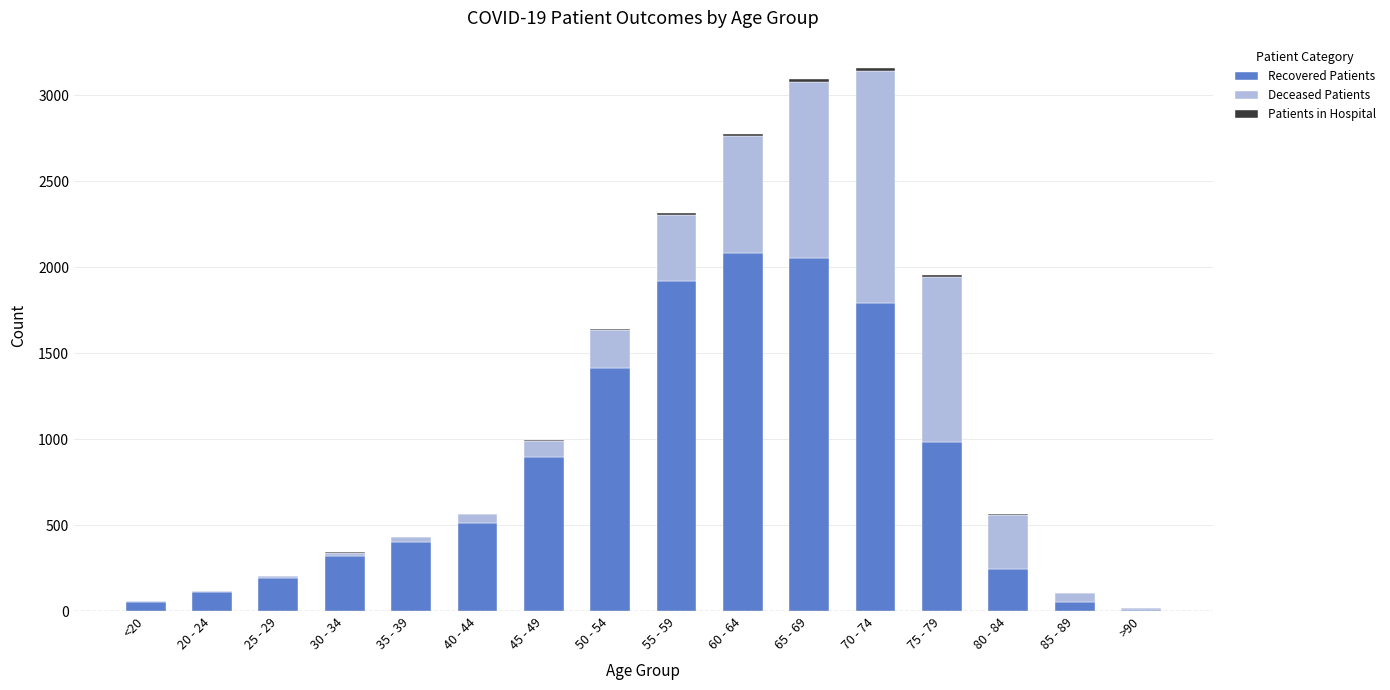

Is it true that Recovered Patients equals 420 at 80 - 84?

False